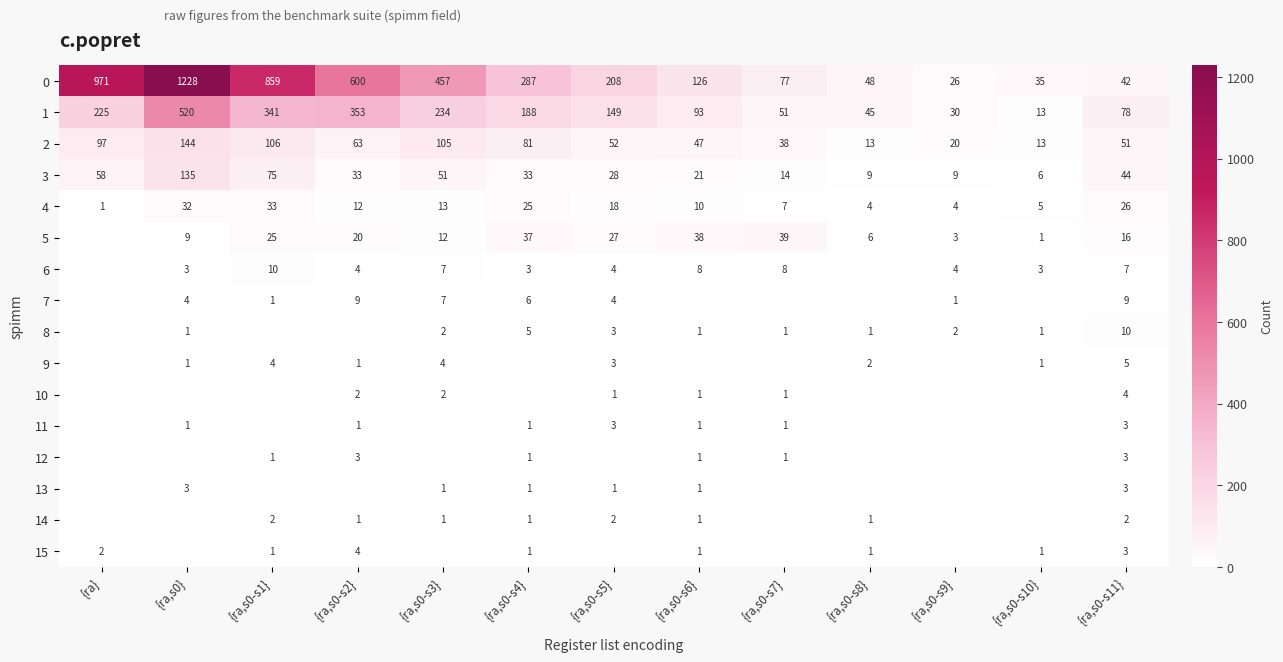

What is the difference between the highest and lowest values at {ra,s0-s8}?

48